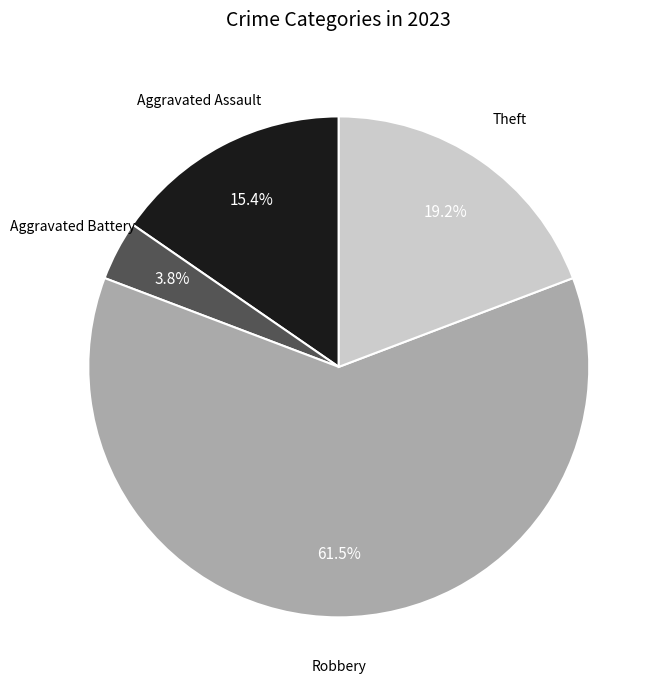

Is there any slice that represents more than half of the pie?

Yes